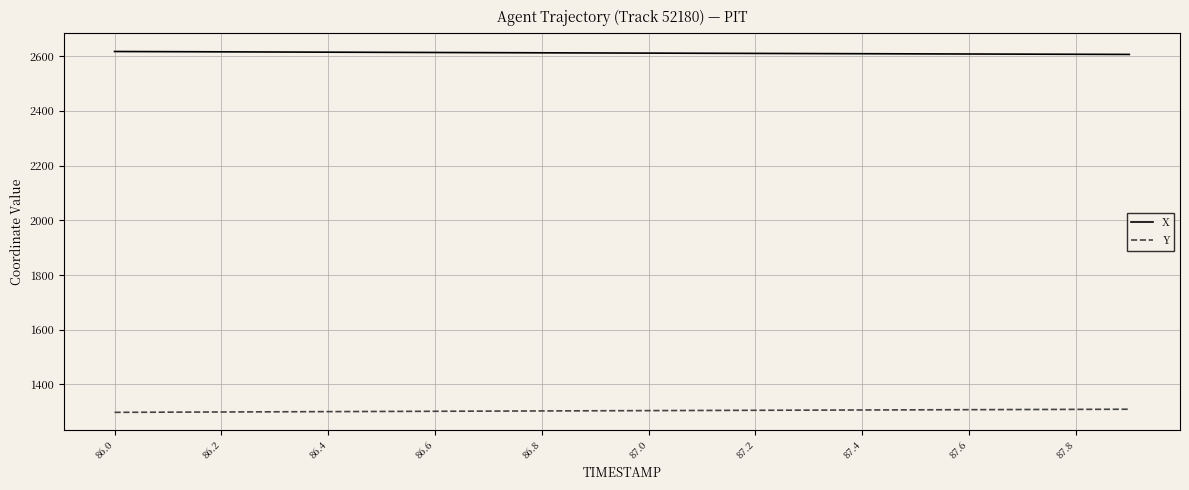

Does the chart have visible grid lines?

Yes